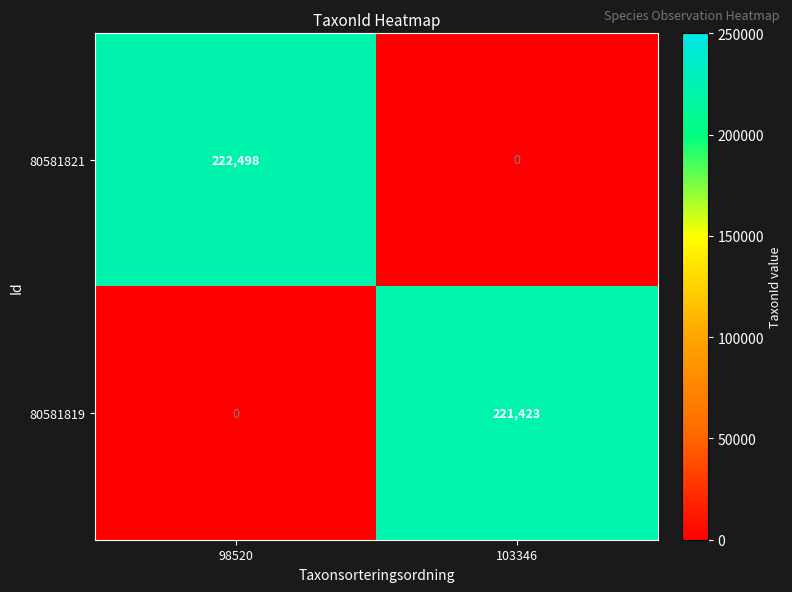

Reading right to left, list all the values displayed in this chart.

80581821: 0	222498
80581819: 221423	0